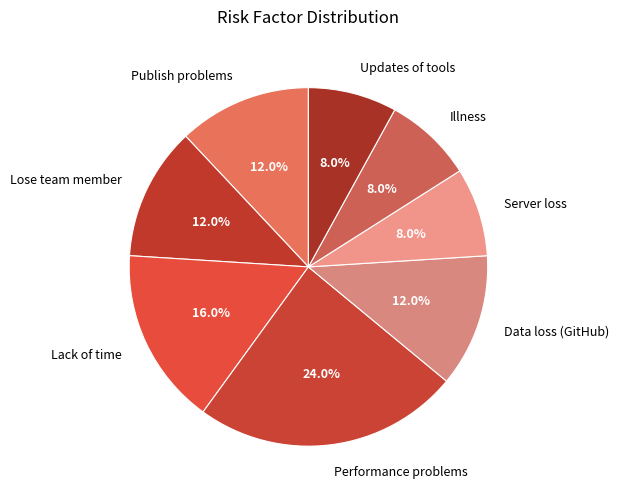

True or false: Updates of tools accounts for 14% of the total.

False